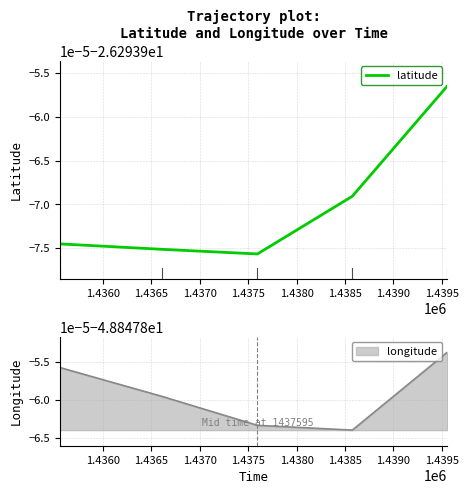

At which label does longitude reach its peak?

1439557